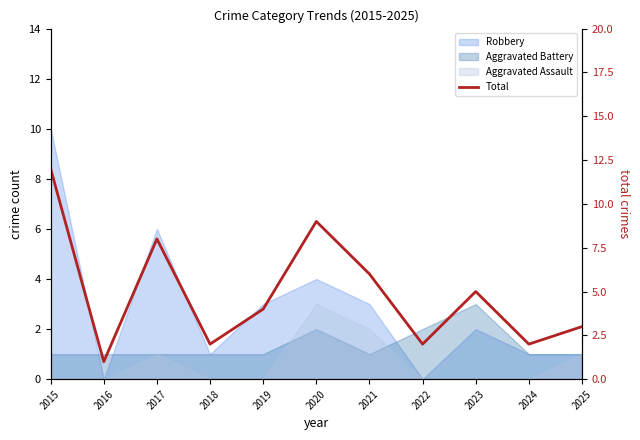

How many interior local peaks (higher than both neighbors) does the data have?

3